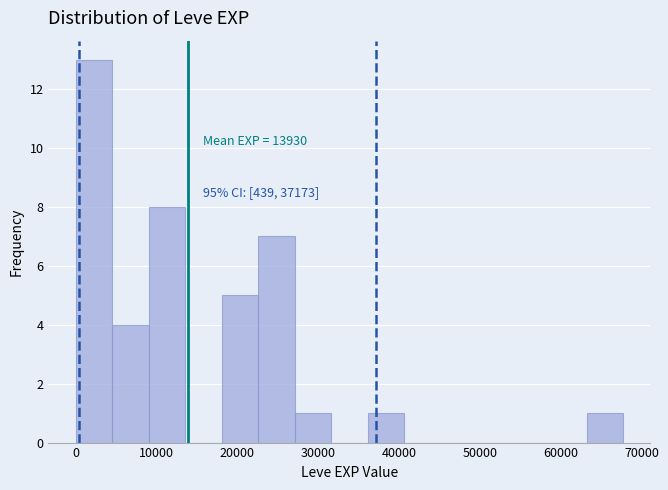

Over which range of the x-axis is the bar tallest?

0 to 5000